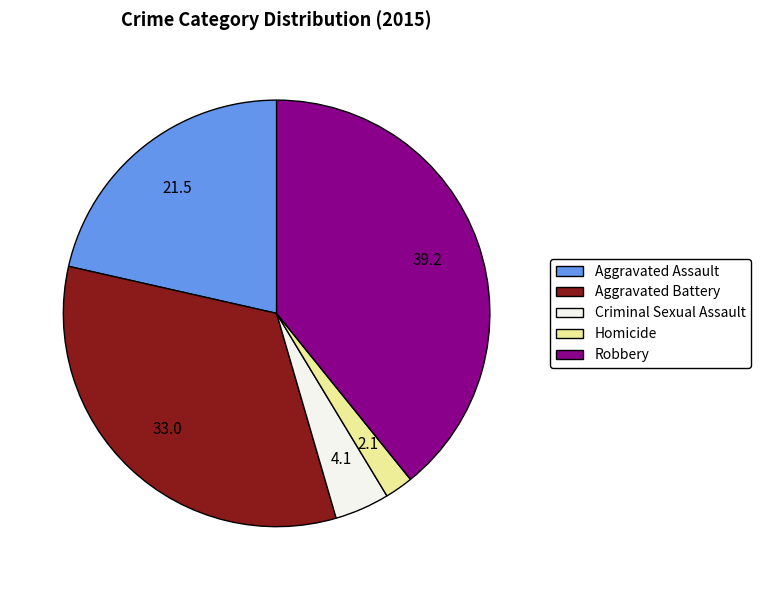

Is it true that Aggravated Battery is 33% of the pie?

True